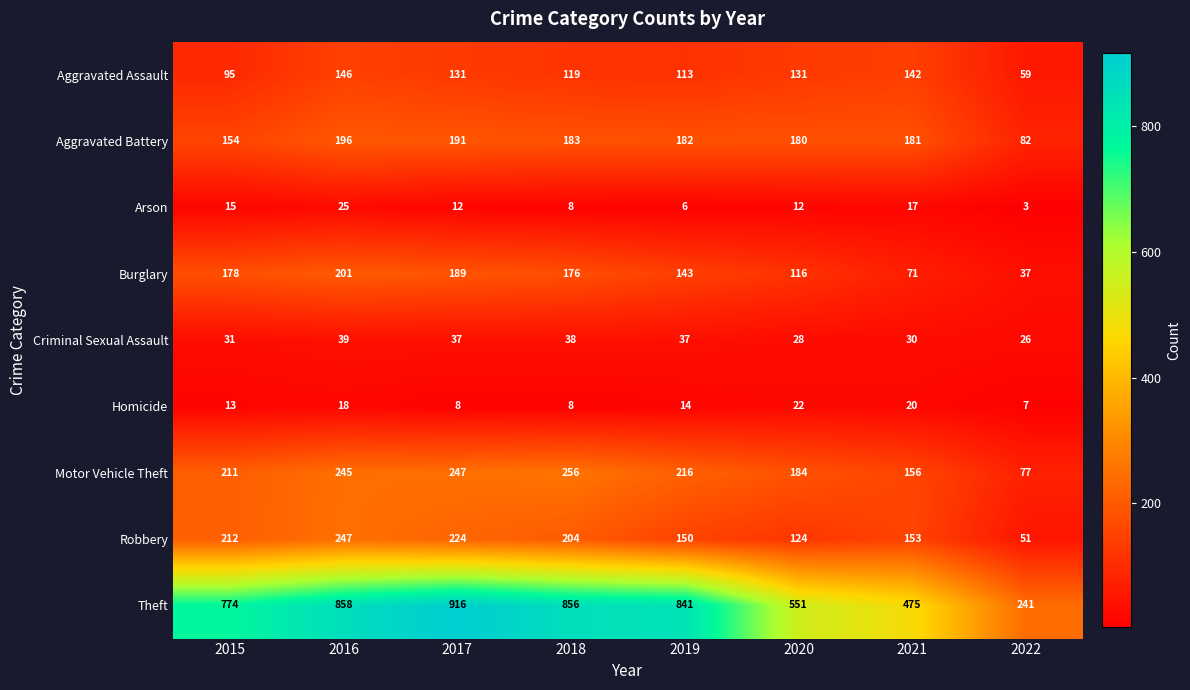

Where does the Arson series first go above 12?

2015